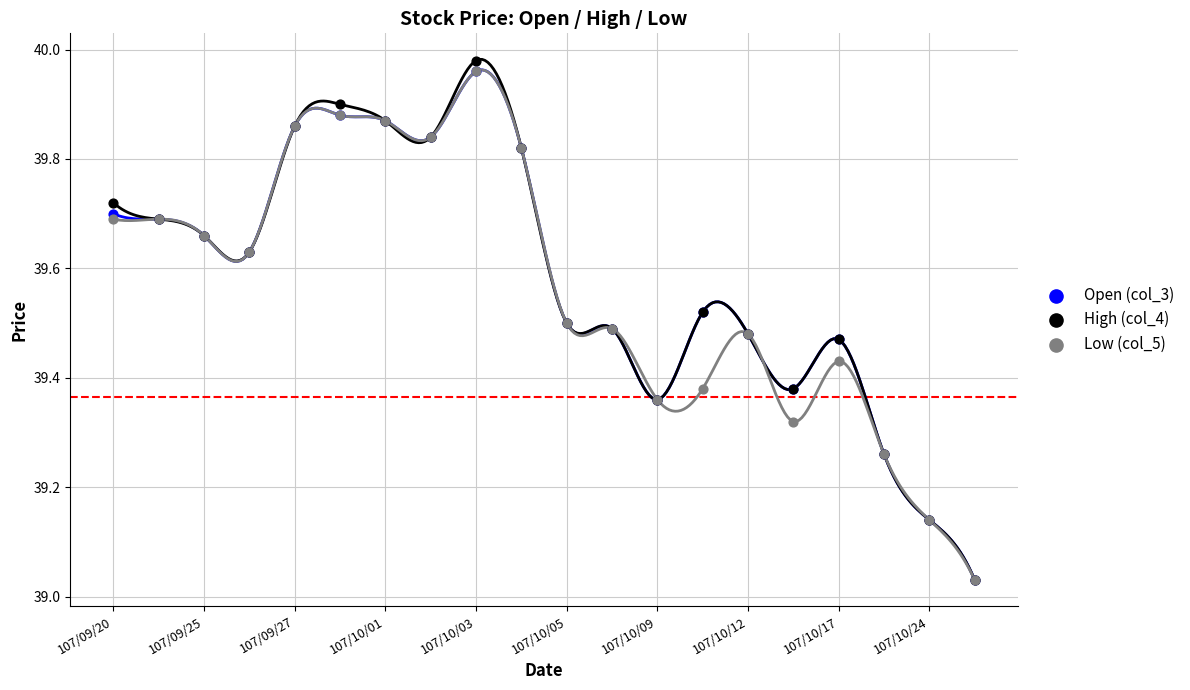

Which series contains the lowest Y value?

Open (col_3)